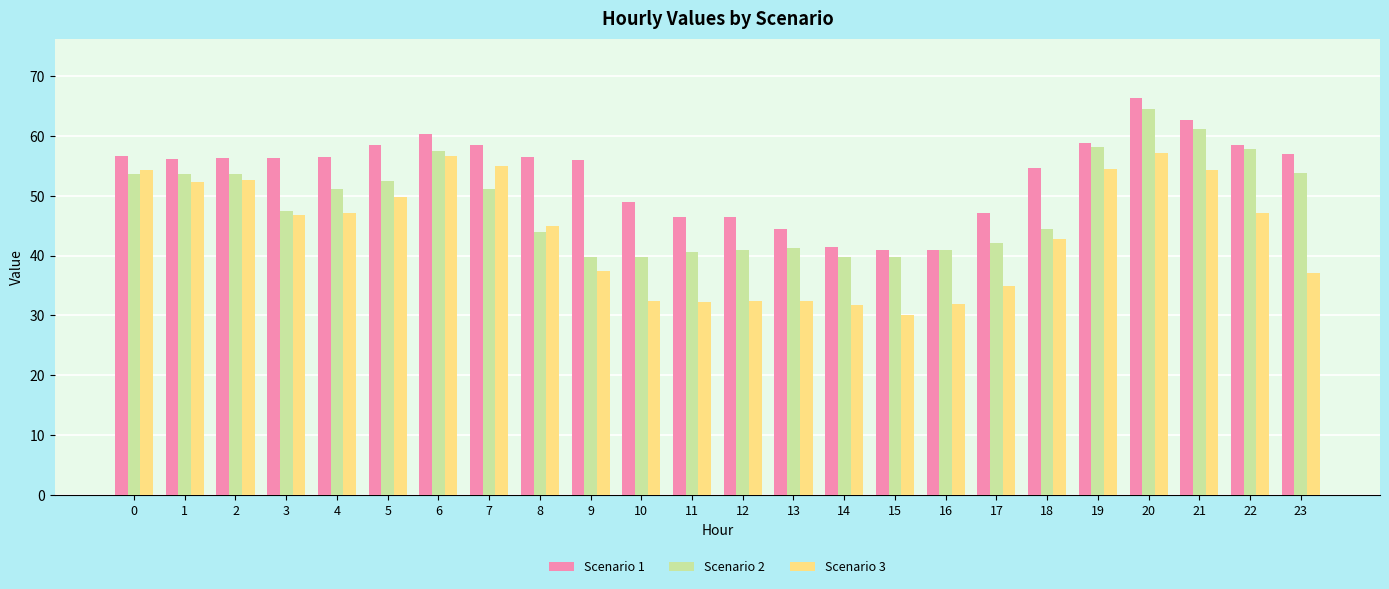

Are the bars horizontal?

No